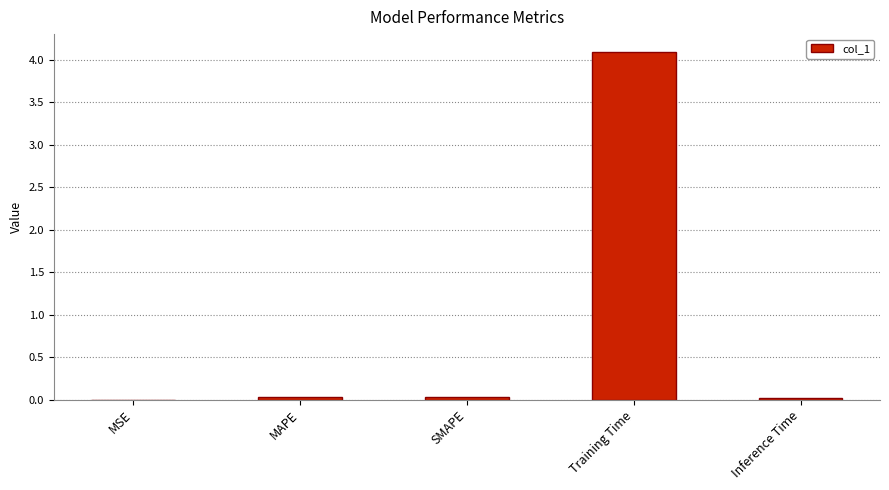

True or false: the data shows 7.3 at Training Time.

False